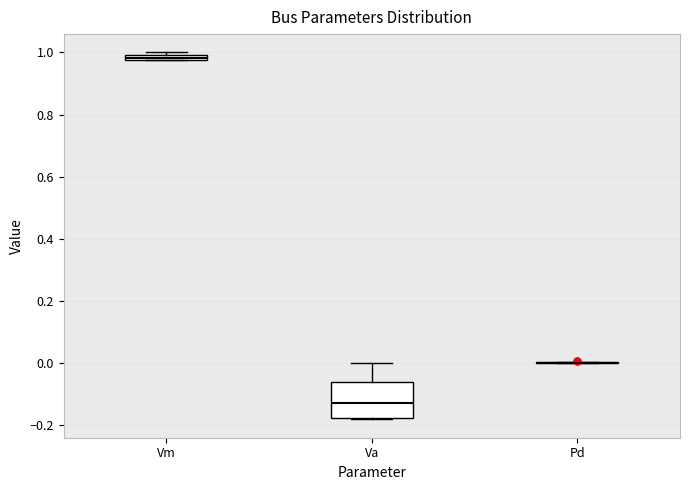

Where does the upper whisker of the box for Va end on the y-axis? The values are not printed on the chart, so give them approximately, as read against the axis.

0.00